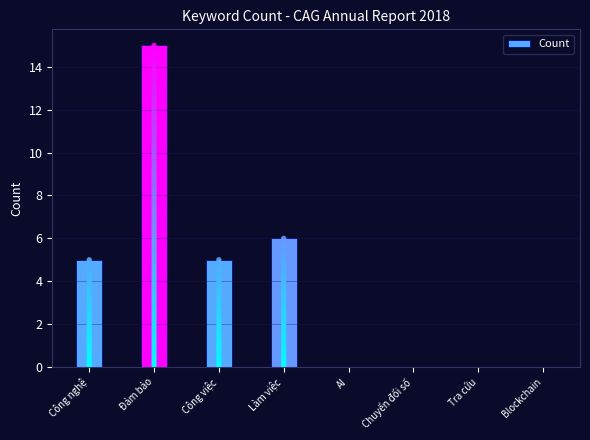

Approximately how many times larger is the value at Công nghệ compared to Công việc?

1.0